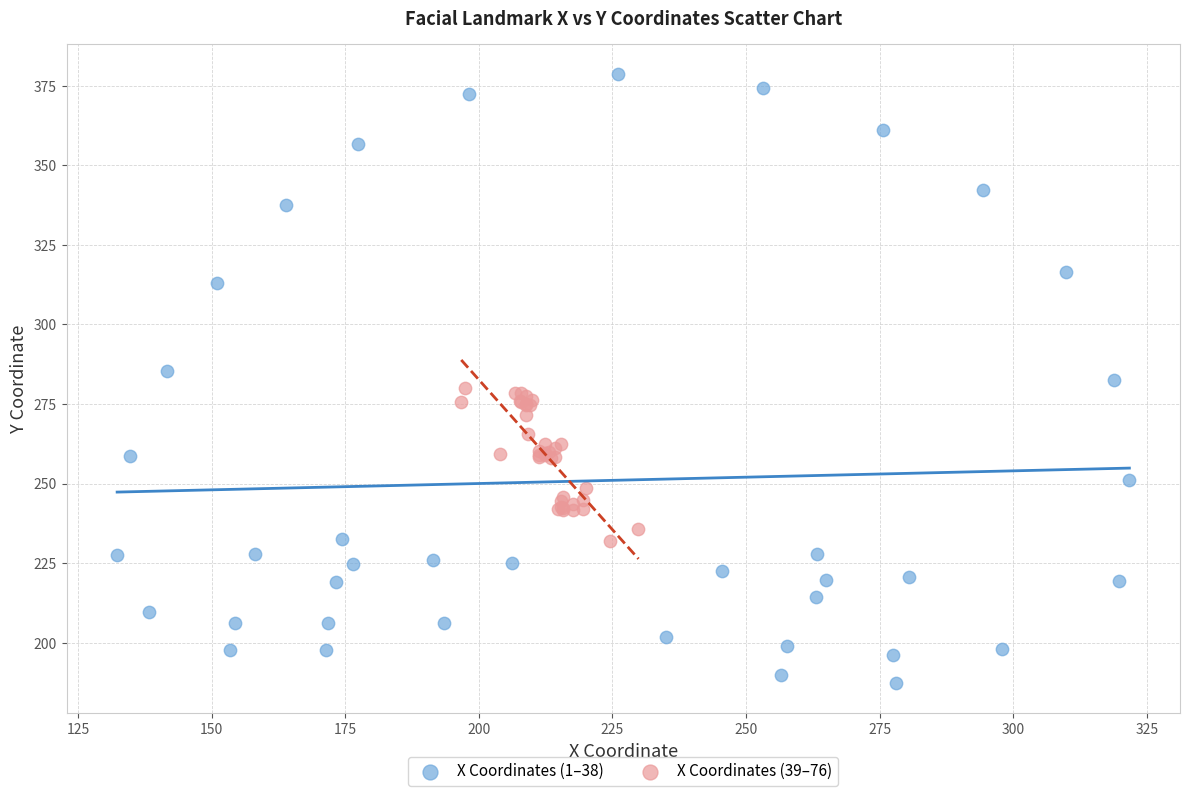

Which series reaches the maximum Y coordinate?

X Coordinates (1–38)